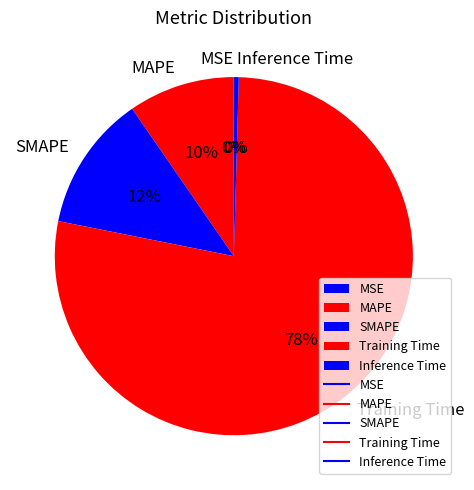

What percentage is the Training Time slice, to the nearest percent?

78%